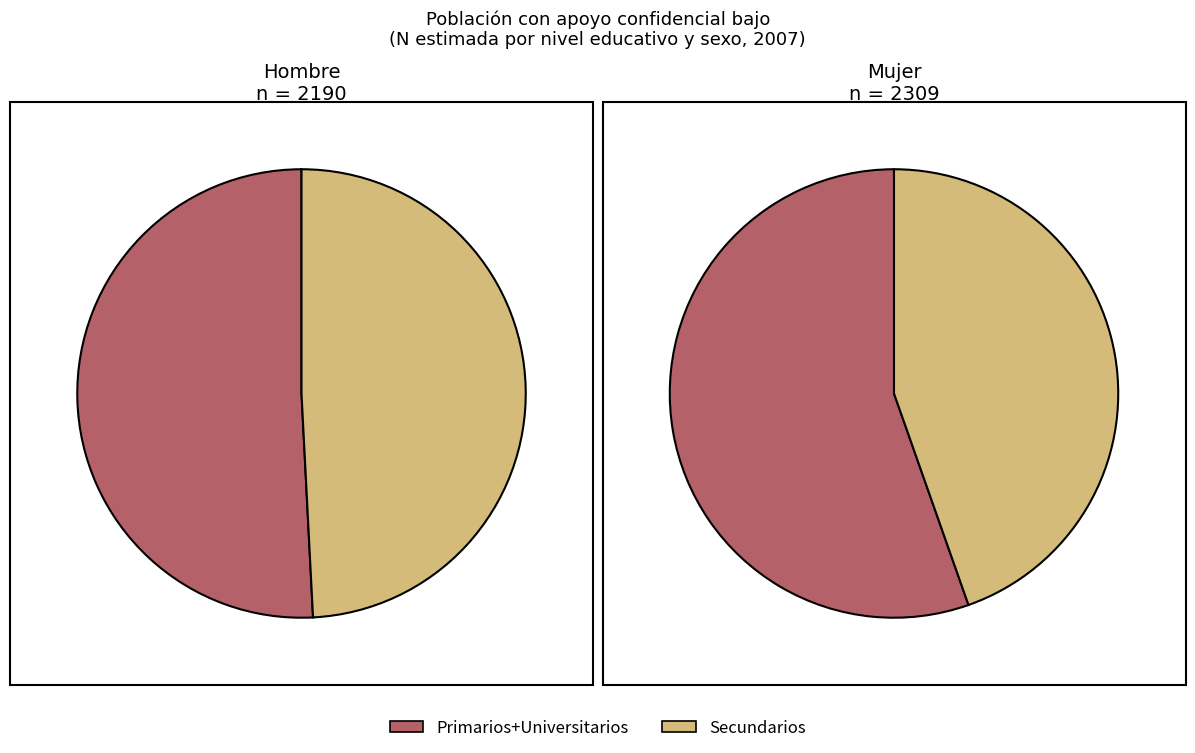

Is there any slice that represents more than half of the pie?

Yes